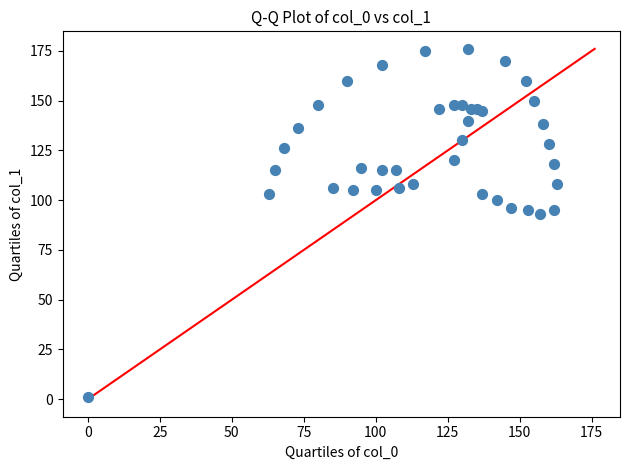

What Y value in the scatter plot is closest to 88?

93